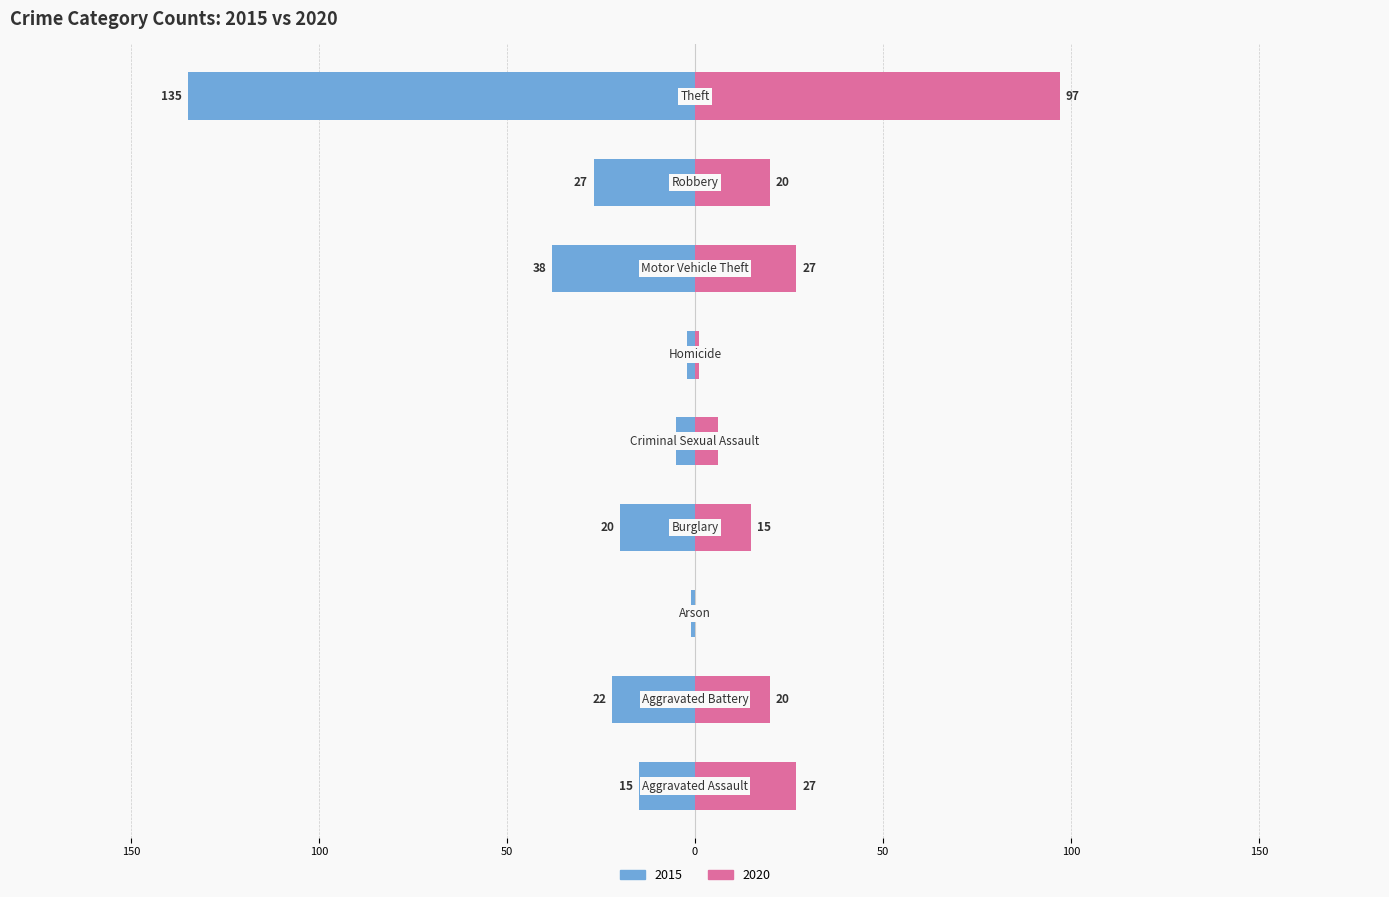

Reading left to right, what are all the values shown in this chart?

2015: -15	-22	-1	-20	-5	-2	-38	-27	-135
2020: 27	20	0	15	6	1	27	20	97